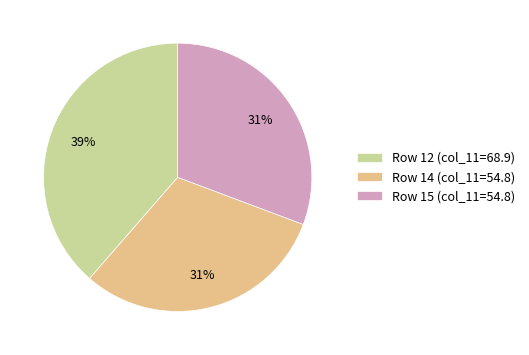

How many segments does this pie chart have?

3